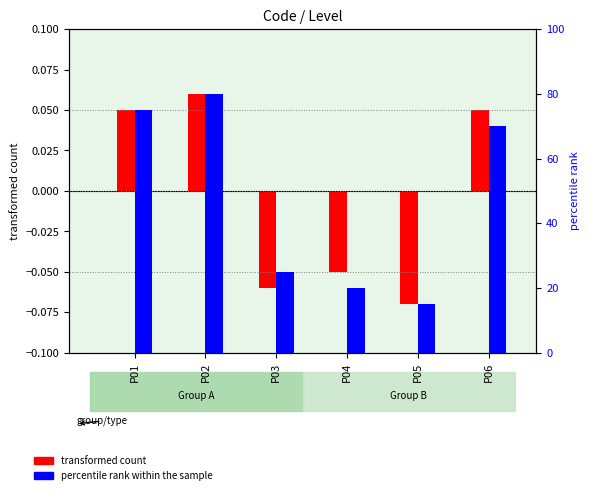

At which label does transformed count first exceed 0?

P01